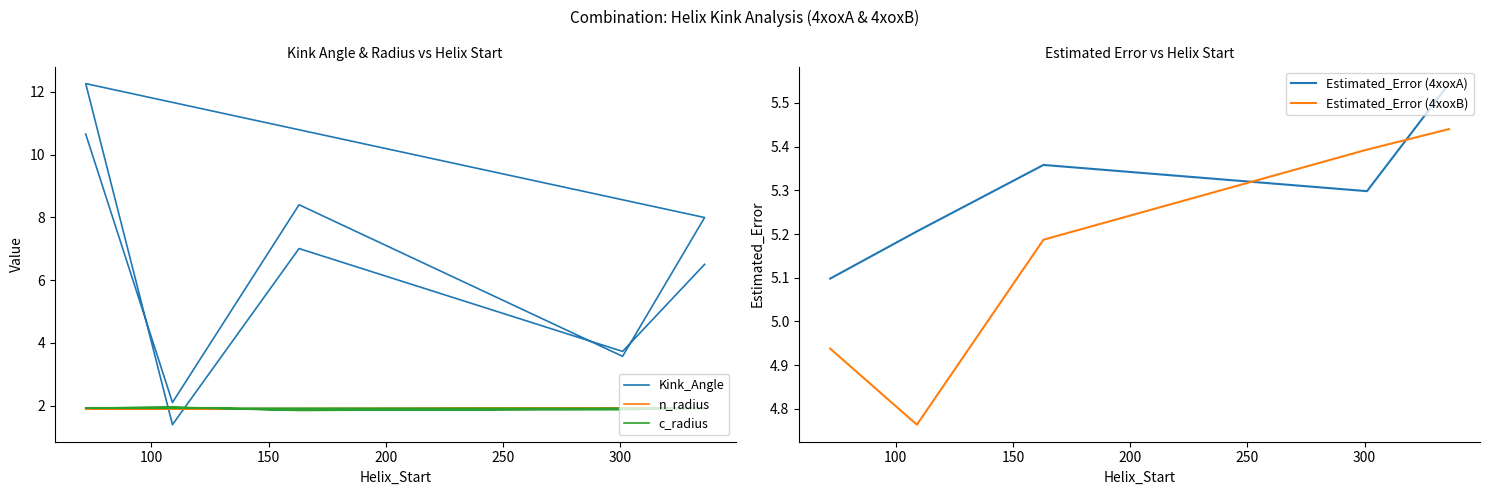

Between 72 and 301, which is larger?

72